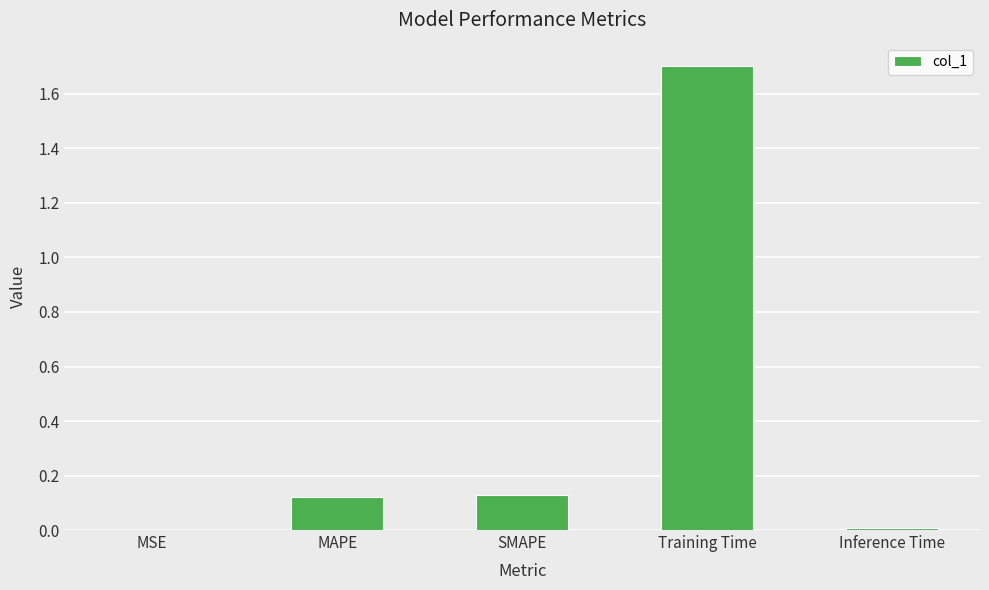

Is it true that the value at MAPE is 0.0?

False